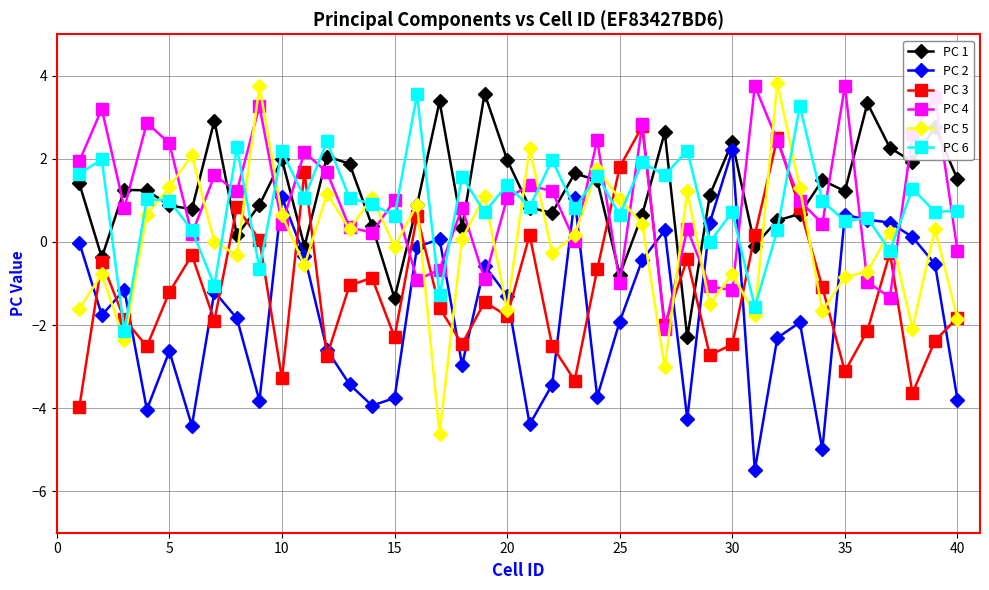

What is the minimum value for PC 1?

-2.3